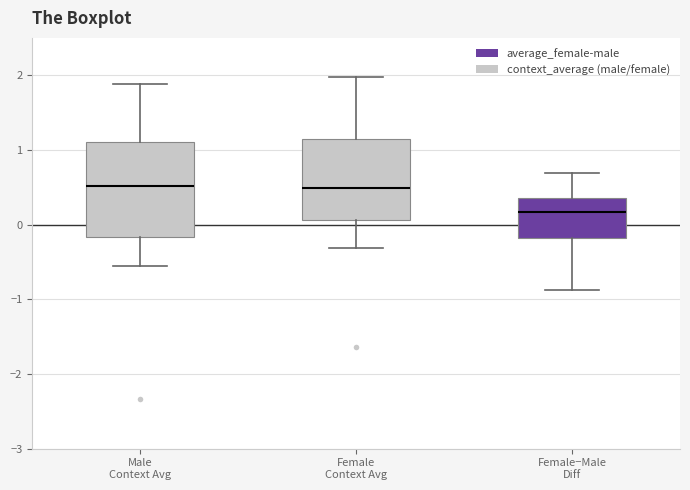

Which box is the tallest, from its lower edge to its upper edge?

Male Context Avg